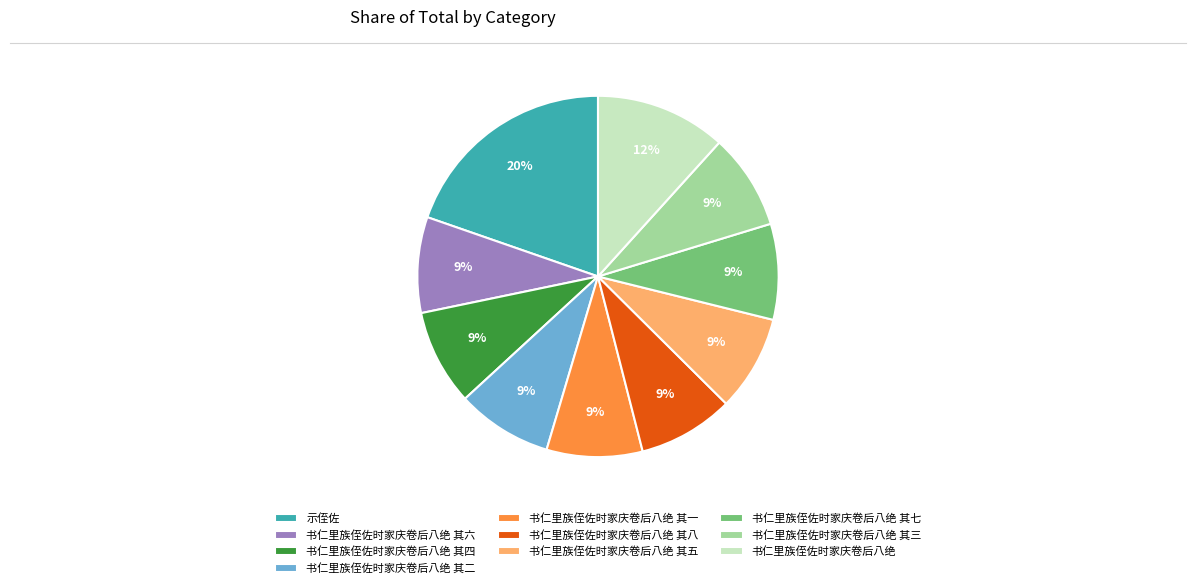

To the nearest percent, what is the difference between the largest and smallest slice percentages?

11%